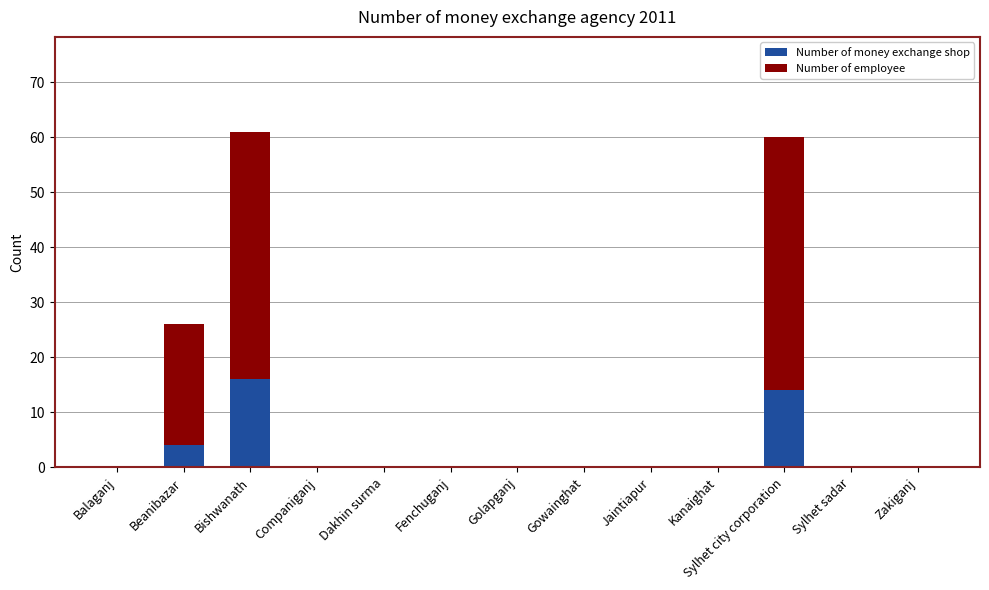

The value of Number of money exchange shop at Sylhet city corporation is 21. True or false?

False